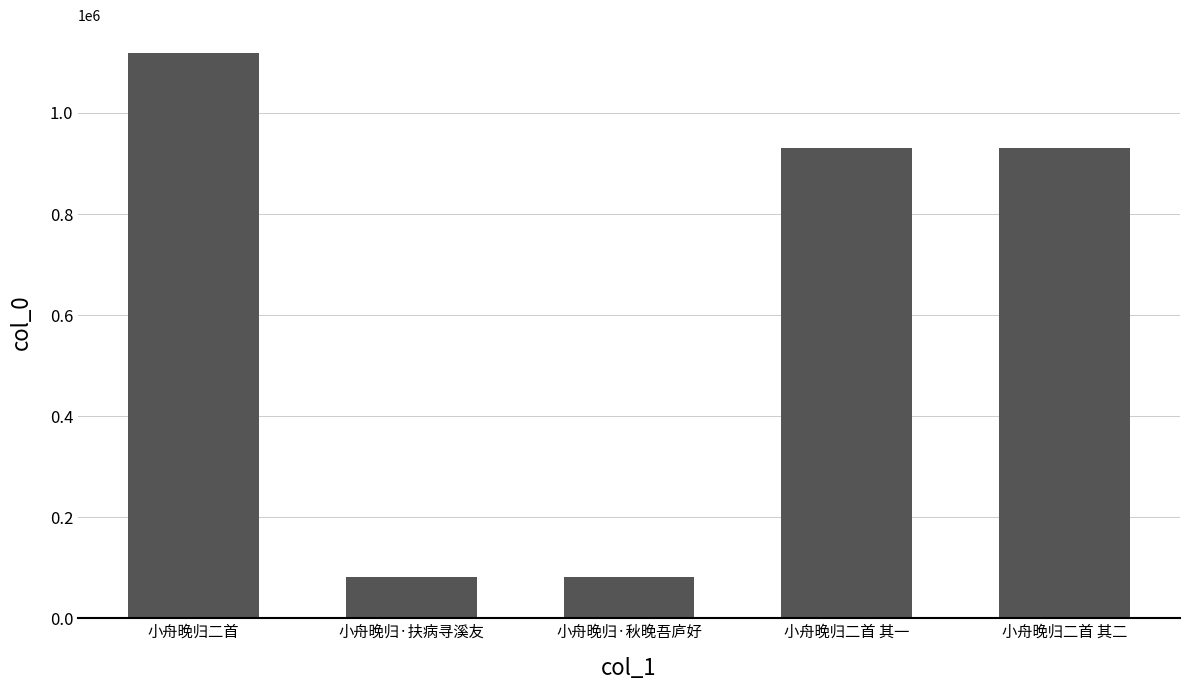

What is the sum of the values at 小舟晚归二首 and 小舟晚归二首 其二?

2048258